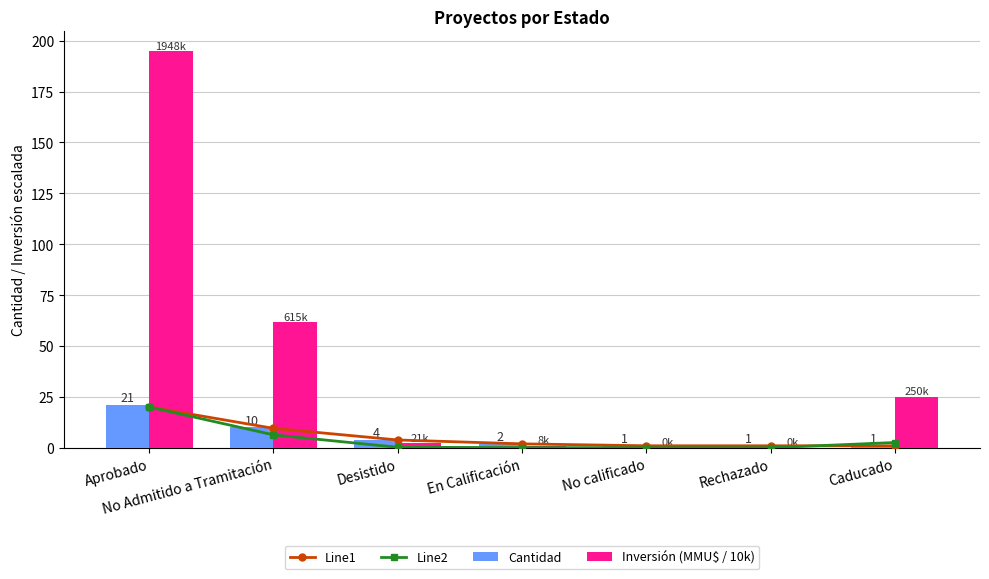

Which category has the highest value in the Line2 series?

Aprobado